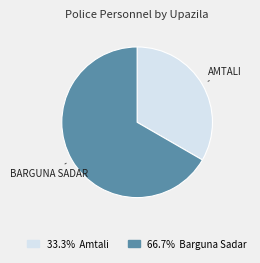

Is there a majority slice in this chart?

Yes